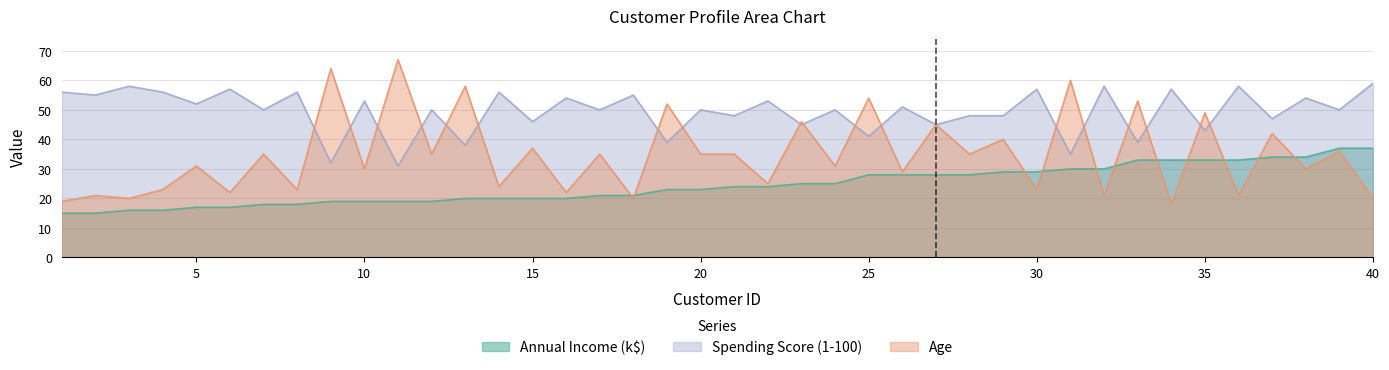

Between 10 and 38, which series saw the biggest shift?

Annual Income (k$)